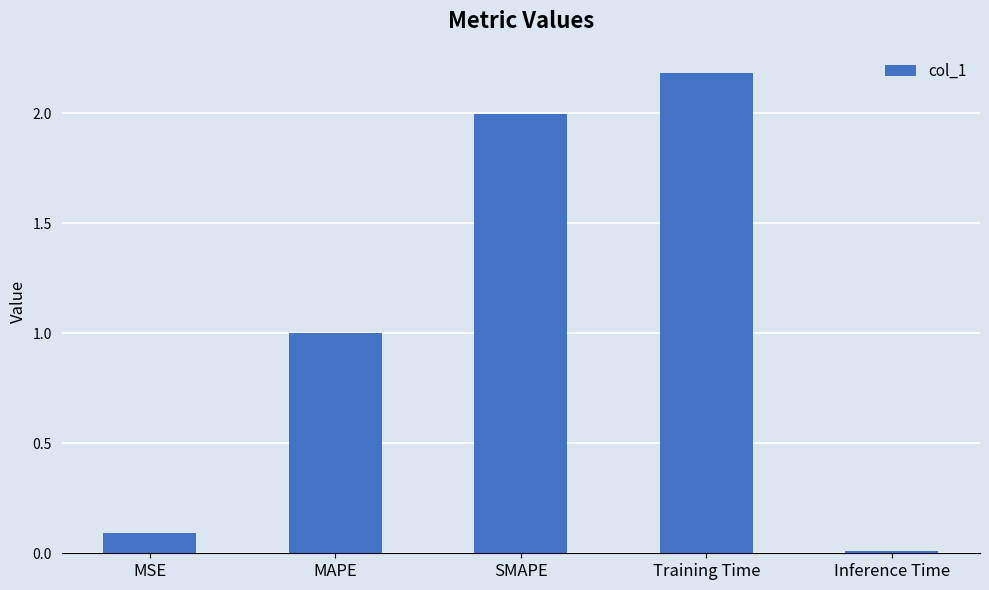

What is the sum of all values?

5.3